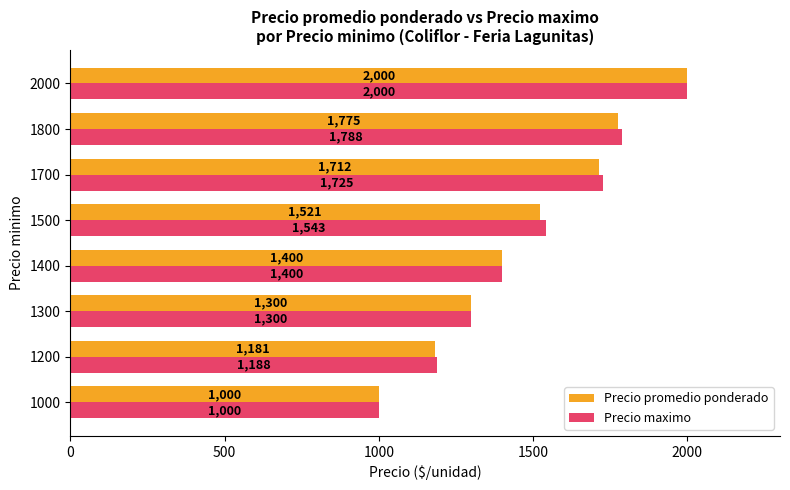

Between 1400 and 1800, which series saw the biggest shift?

Precio maximo